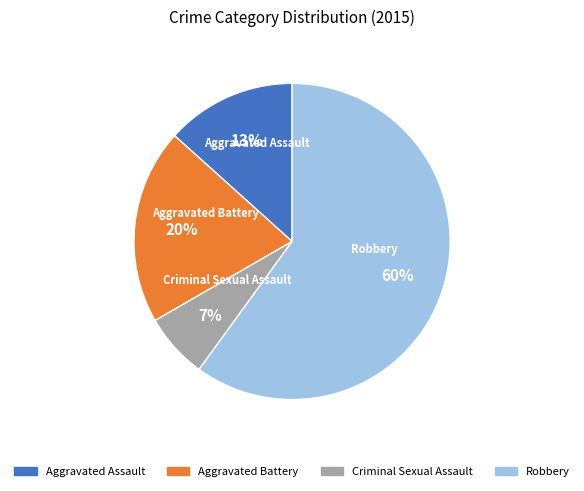

Rank the categories by value from lowest to highest.

Criminal Sexual Assault, Aggravated Assault, Aggravated Battery, Robbery